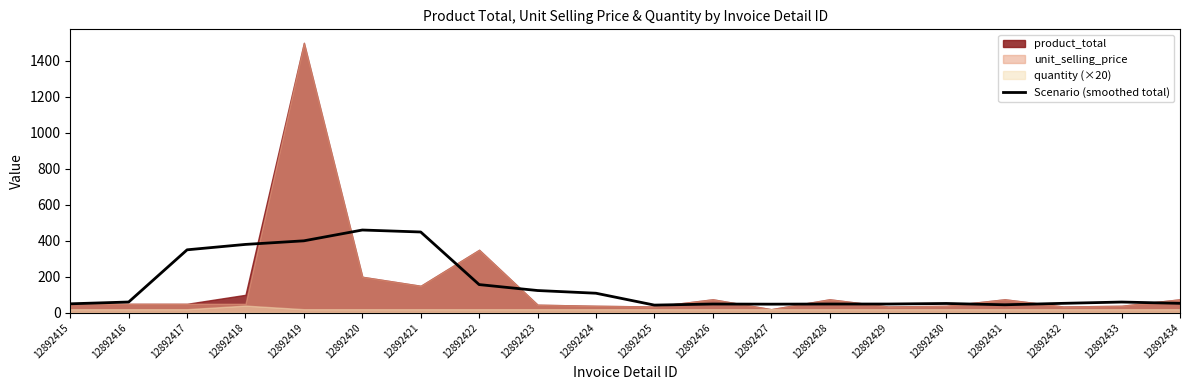

Reading right to left, transcribe all the data shown in this chart.

12892434=52.6	12892433=59.8	12892432=52.6	12892431=44.6	12892430=51.8	12892429=48.8	12892428=48.8	12892427=48.0	12892426=48.8	12892425=42.8	12892424=108.8	12892423=123.8	12892422=156.8	12892421=449.0	12892420=460.0	12892419=400.0	12892418=380.0	12892417=350.0	12892416=60.0	12892415=50.0